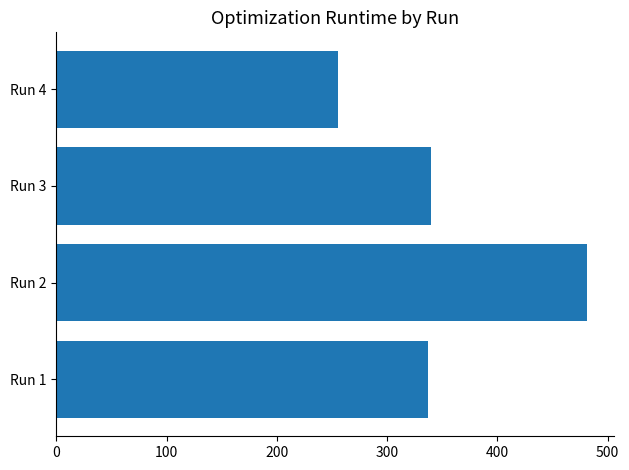

What is the smallest value displayed?

255.5